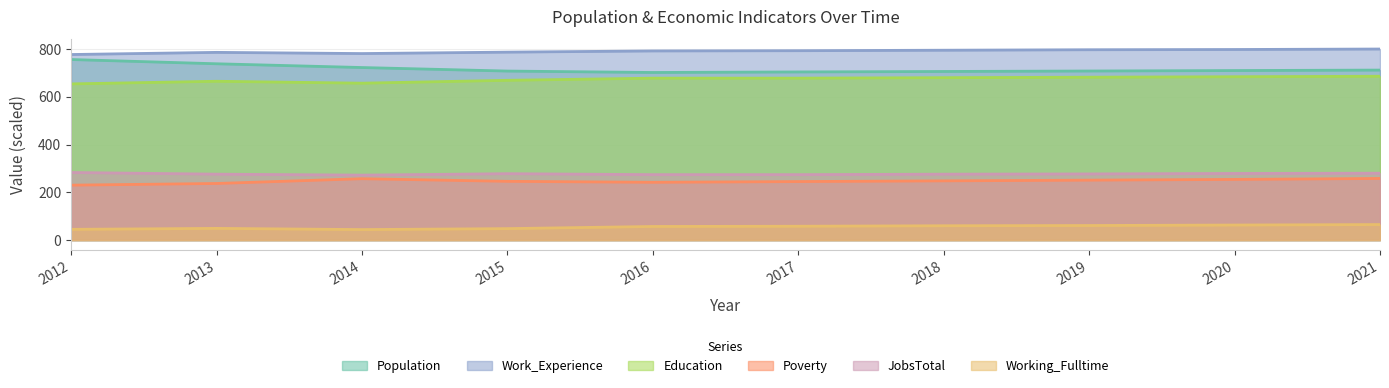

The Working_Fulltime series shows 12.9 at 2014. True or false?

False